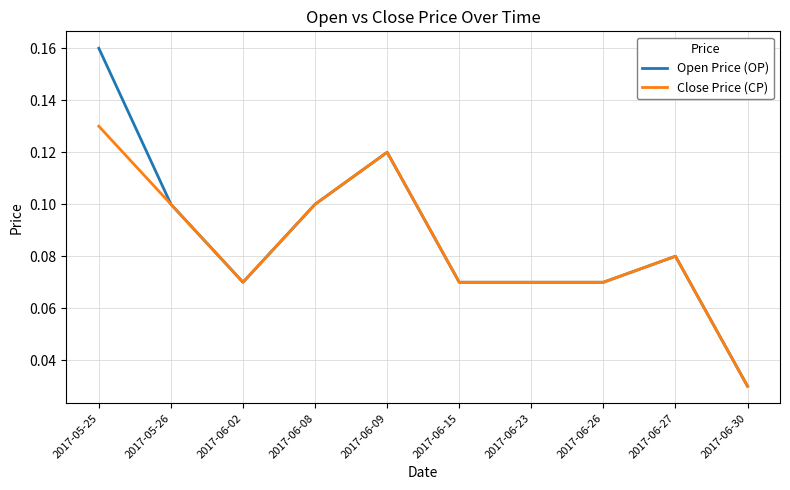

Which label corresponds to the smallest value in the chart?

2017-06-30